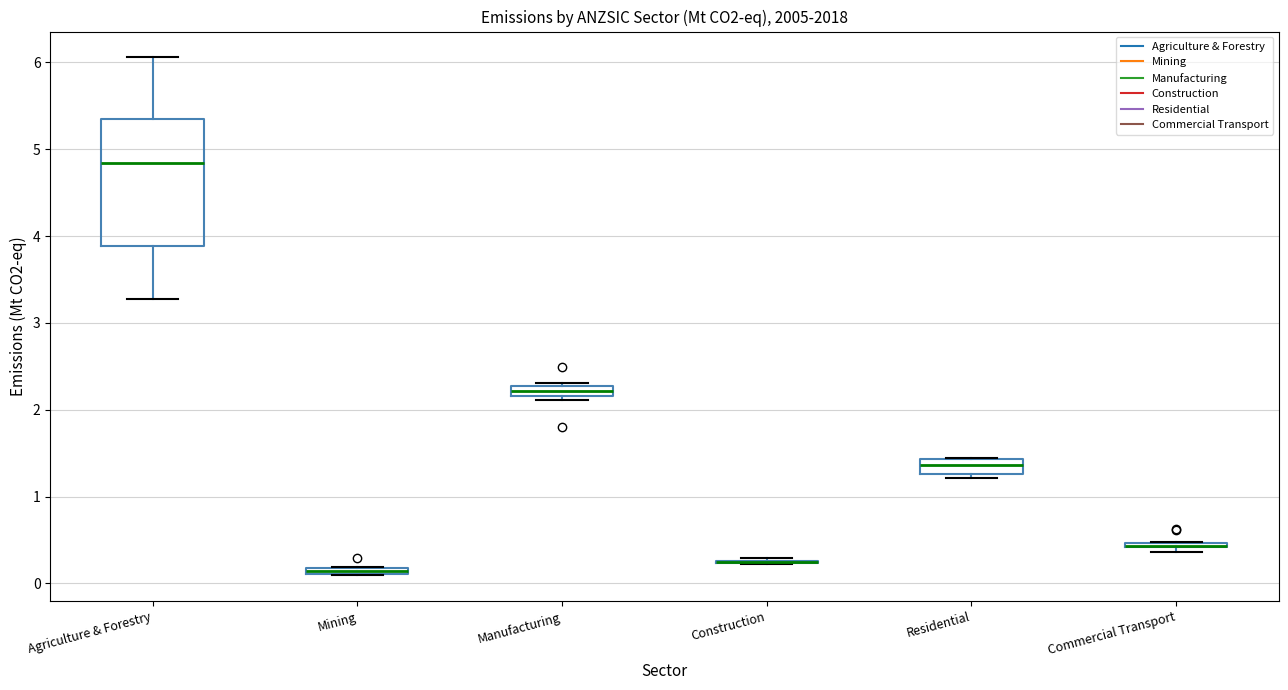

Comparing the boxes themselves (not the whiskers), which one is the tallest?

Agriculture & Forestry